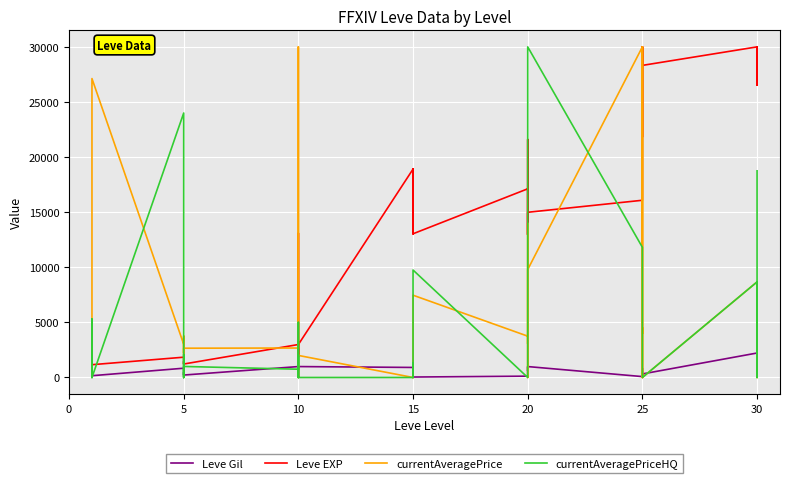

Rank the series by their maximum value, from lowest to highest.

Leve Gil, Leve EXP, currentAveragePrice, currentAveragePriceHQ